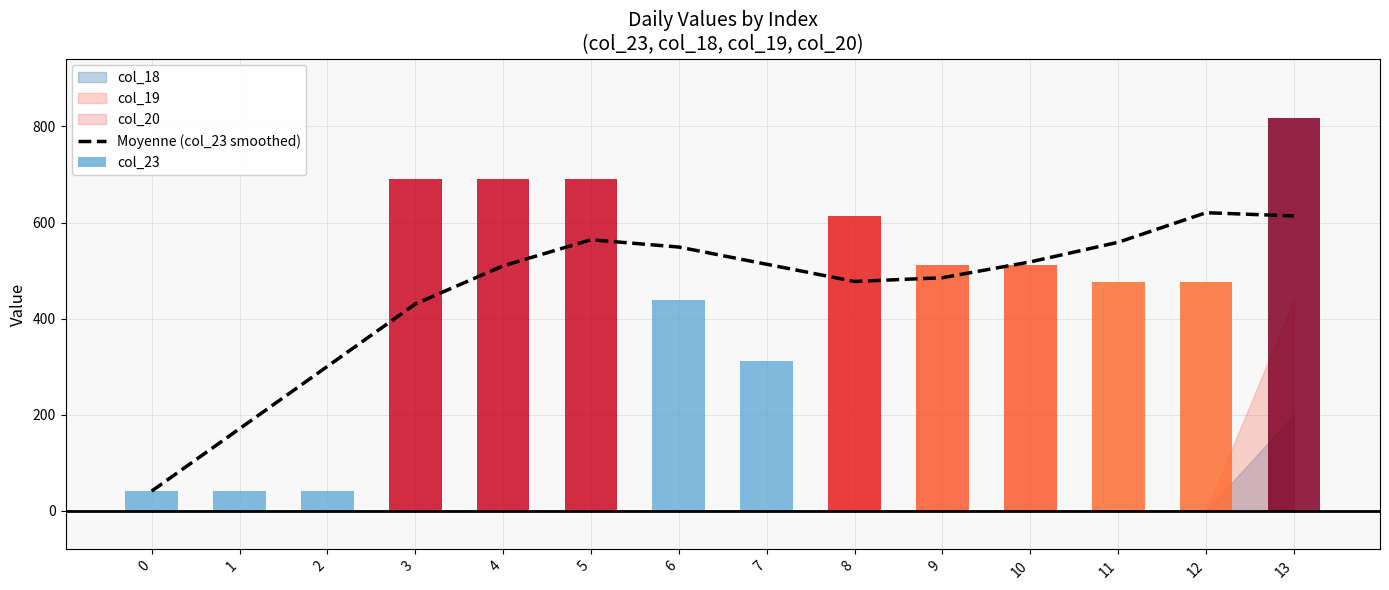

At how many categories does at least one series exceed 641?

4